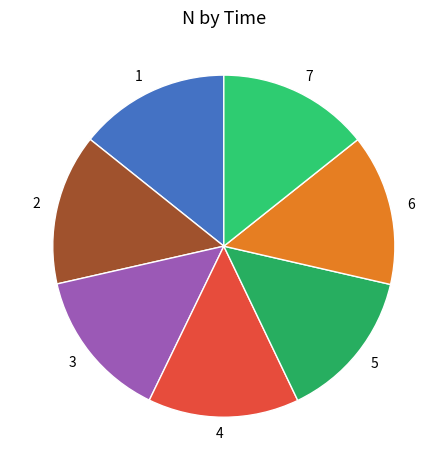

The 4 slice represents 3% of the pie. True or false?

False